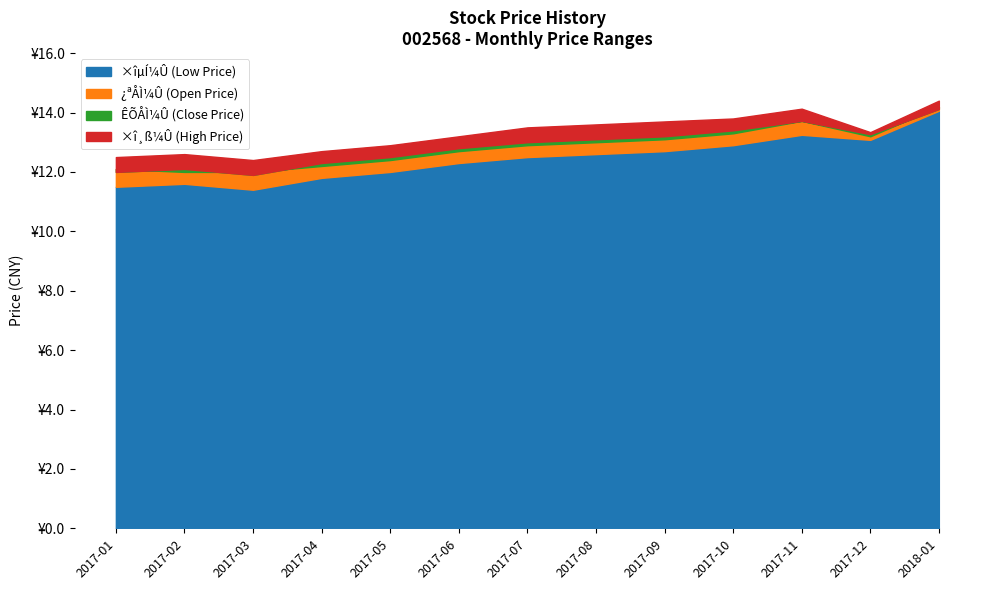

What is the label of the 12th point from the left?

2017-12